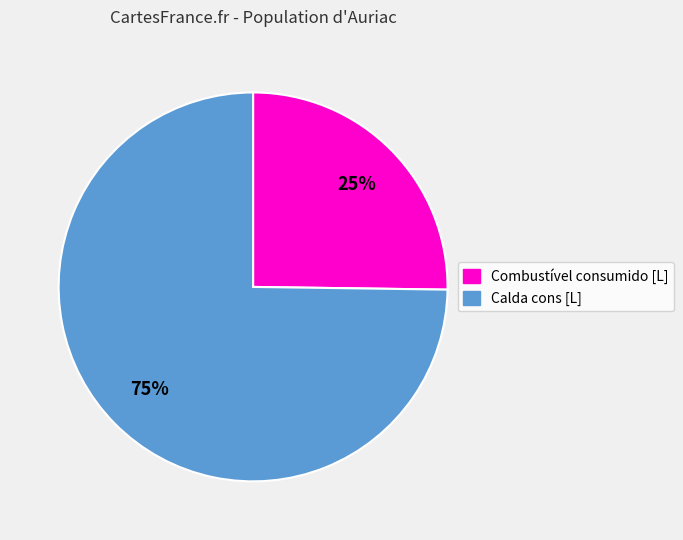

True or false: Combustível consumido [L] accounts for 25% of the total.

True